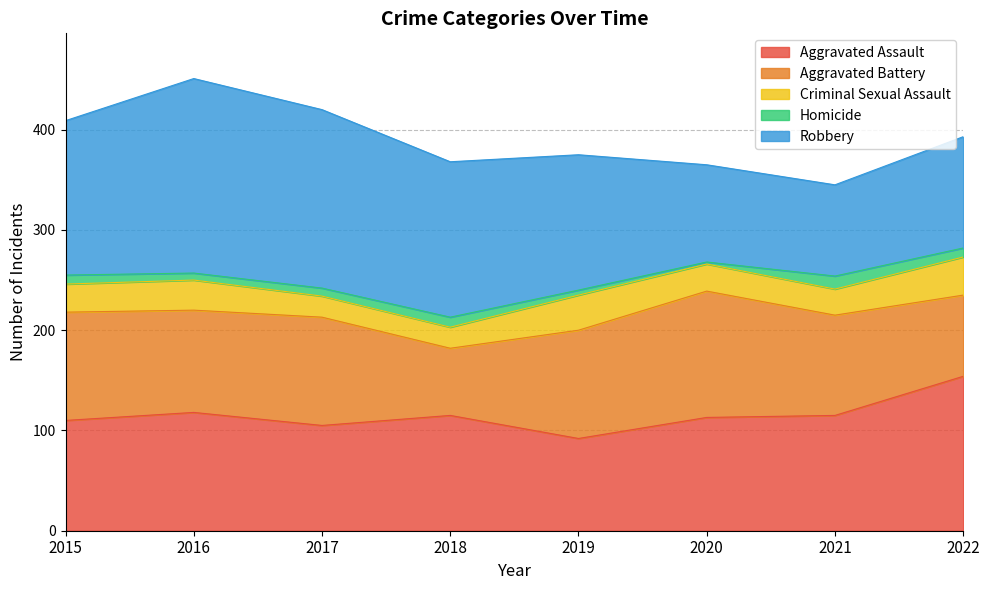

What is the difference between the Aggravated Battery values at 2021 and 2015?

8